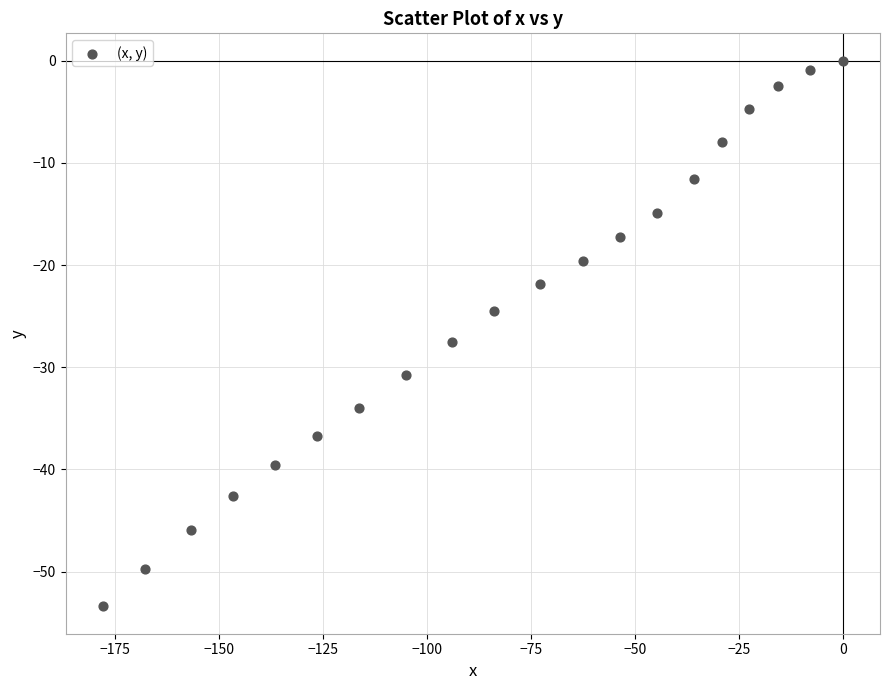

What is the range of Y values (max minus min)?

53.4